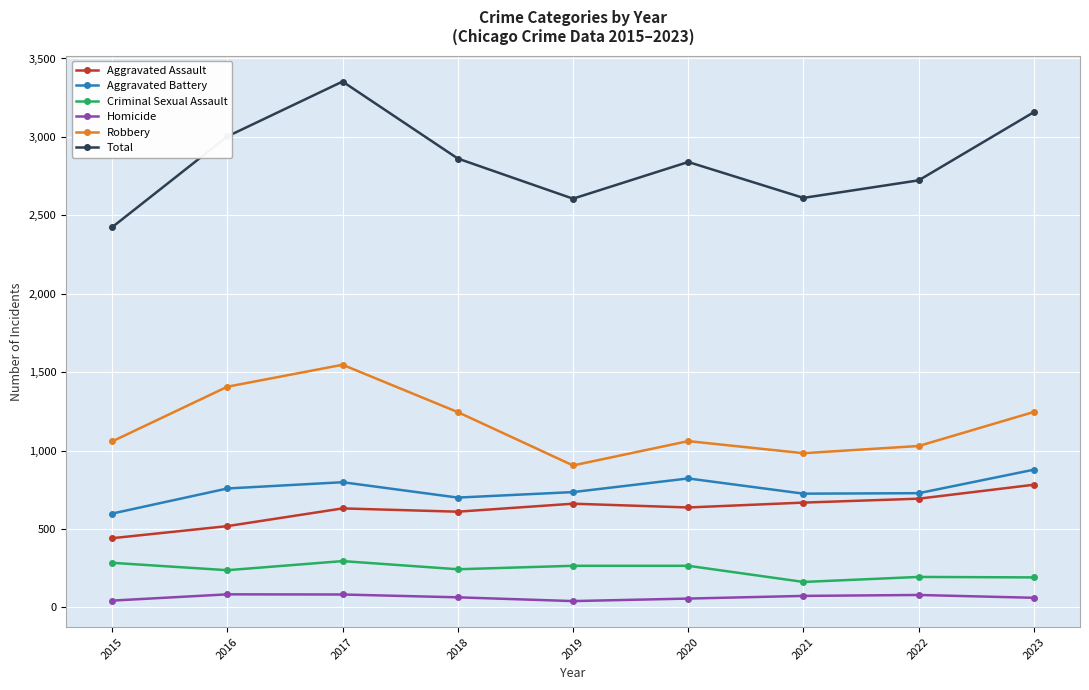

List the series in order of their peak value, highest first.

Total, Robbery, Aggravated Battery, Aggravated Assault, Criminal Sexual Assault, Homicide